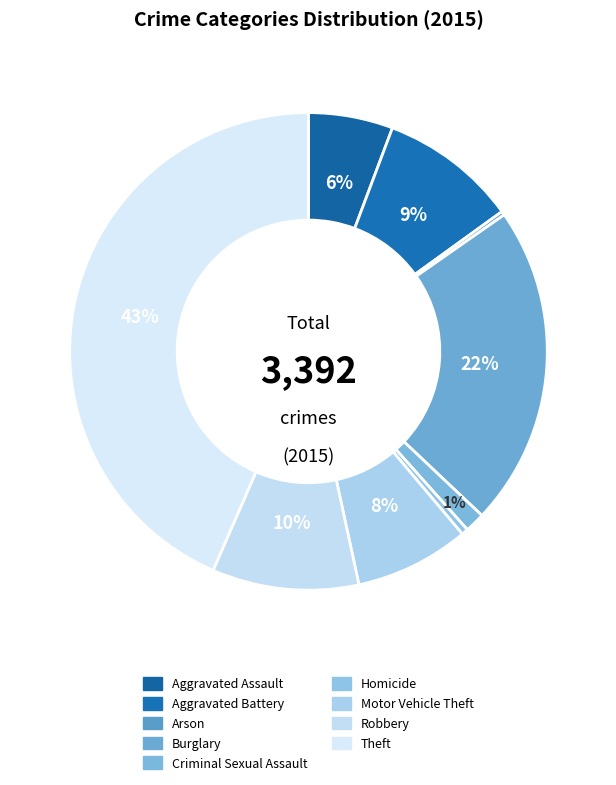

Rank the categories by value from highest to lowest.

Theft, Burglary, Robbery, Aggravated Battery, Motor Vehicle Theft, Aggravated Assault, Criminal Sexual Assault, Homicide, Arson